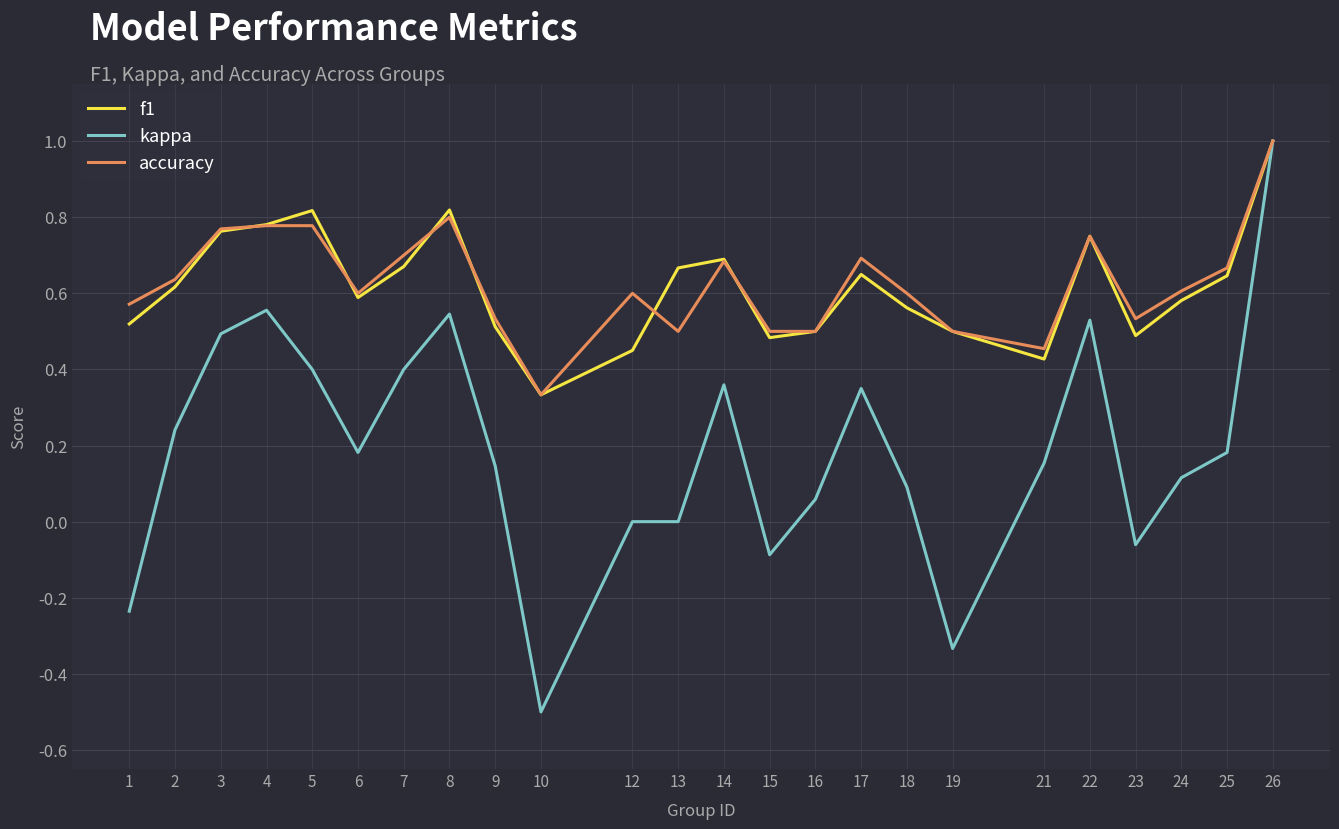

Is the value of kappa at 10 greater than the value of f1 at 26?

No